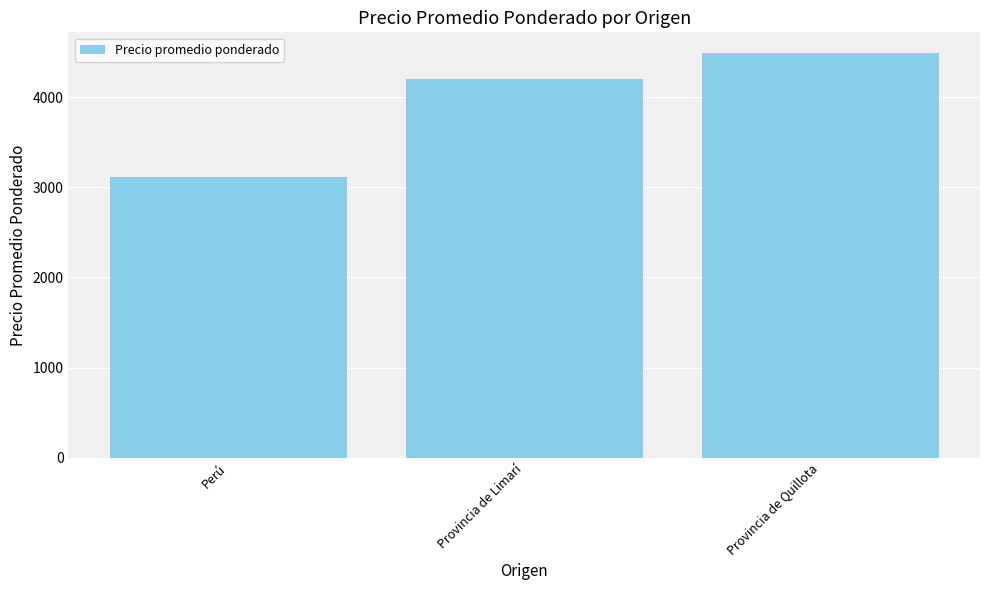

Is it true that the value at Provincia de Limarí is 4200?

True